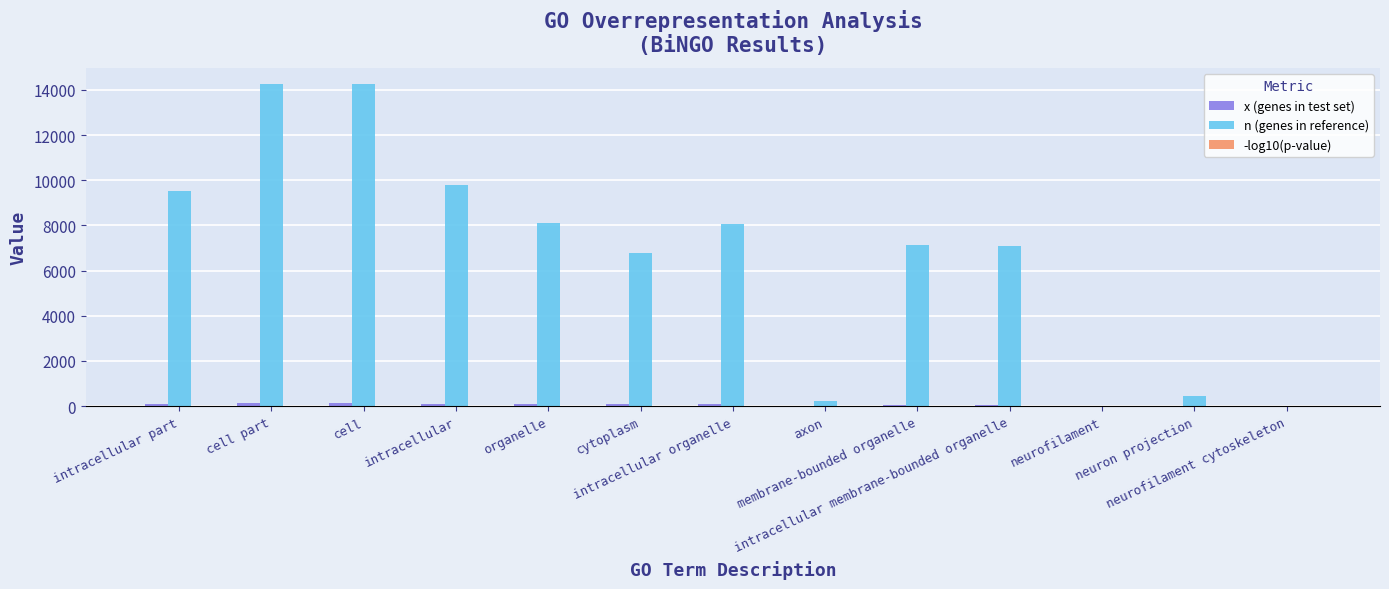

What is the maximum value shown in the chart?

14250.0